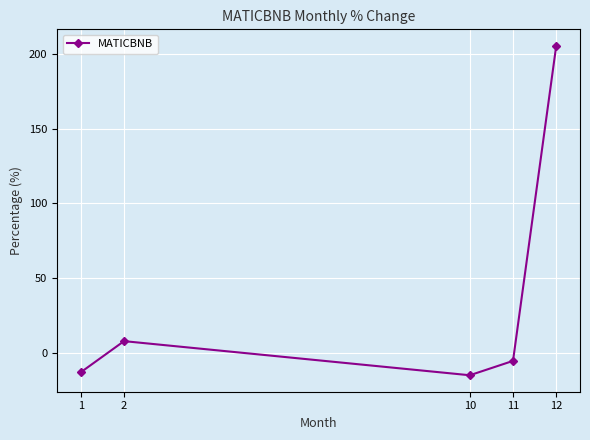

What is the maximum value shown in the chart?

205.3